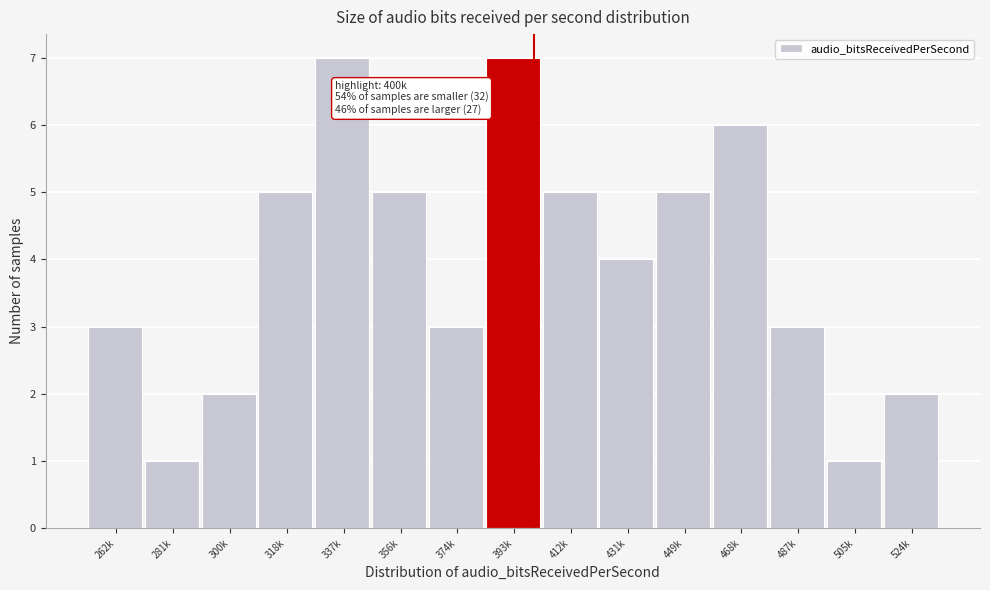

Reading left to right, list all the values displayed in this chart.

262k=3	281k=1	300k=2	318k=5	337k=7	356k=5	374k=3	393k=7	412k=5	431k=4	449k=5	468k=6	487k=3	505k=1	524k=2